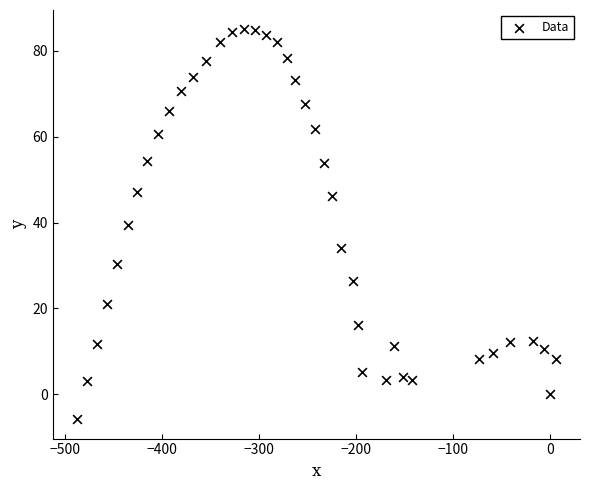

What is the range of Y values (max minus min)?

90.8